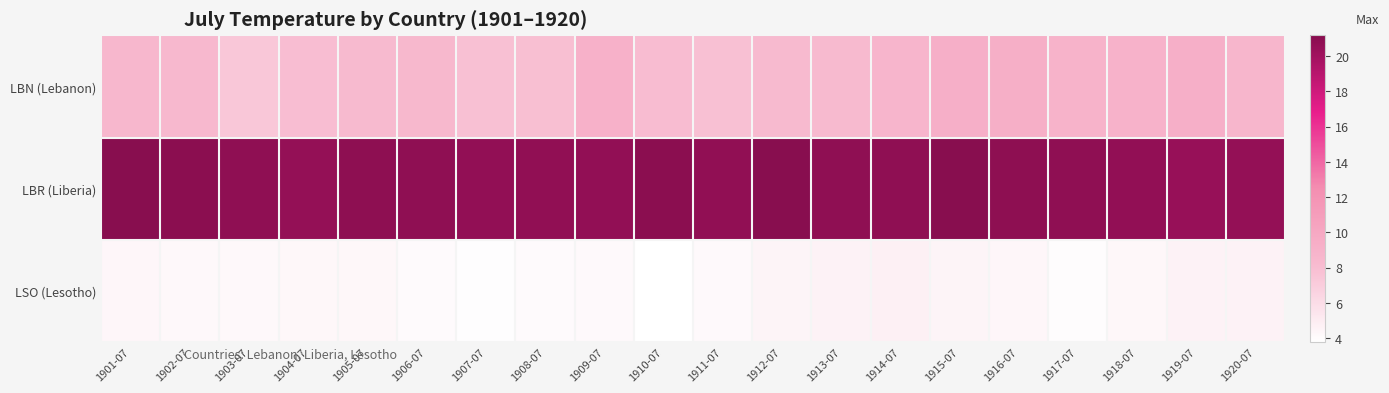

Which label corresponds to the smallest value in the chart?

1910-07